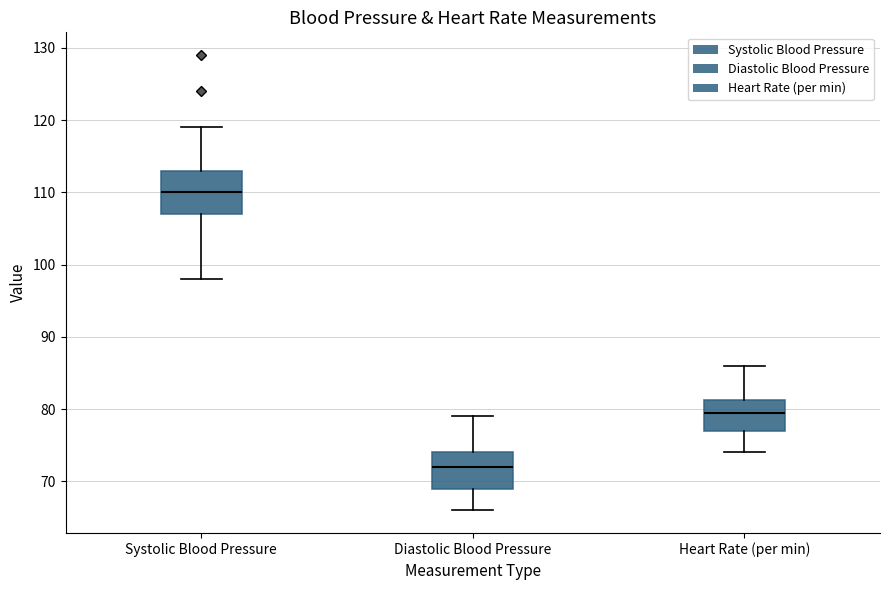

Reading left to right, transcribe this box plot: for each box, give where its median line is, the range the box spans, and where its two whiskers end, as read against the y-axis. The values are not printed on the chart, so give them approximately, as read against the axis.

Systolic Blood Pressure: median 110, box 107 to 113, whiskers 98 to 119
Diastolic Blood Pressure: median 72, box 69 to 74, whiskers 66 to 79
Heart Rate (per min): median 80, box 77 to 81, whiskers 74 to 86